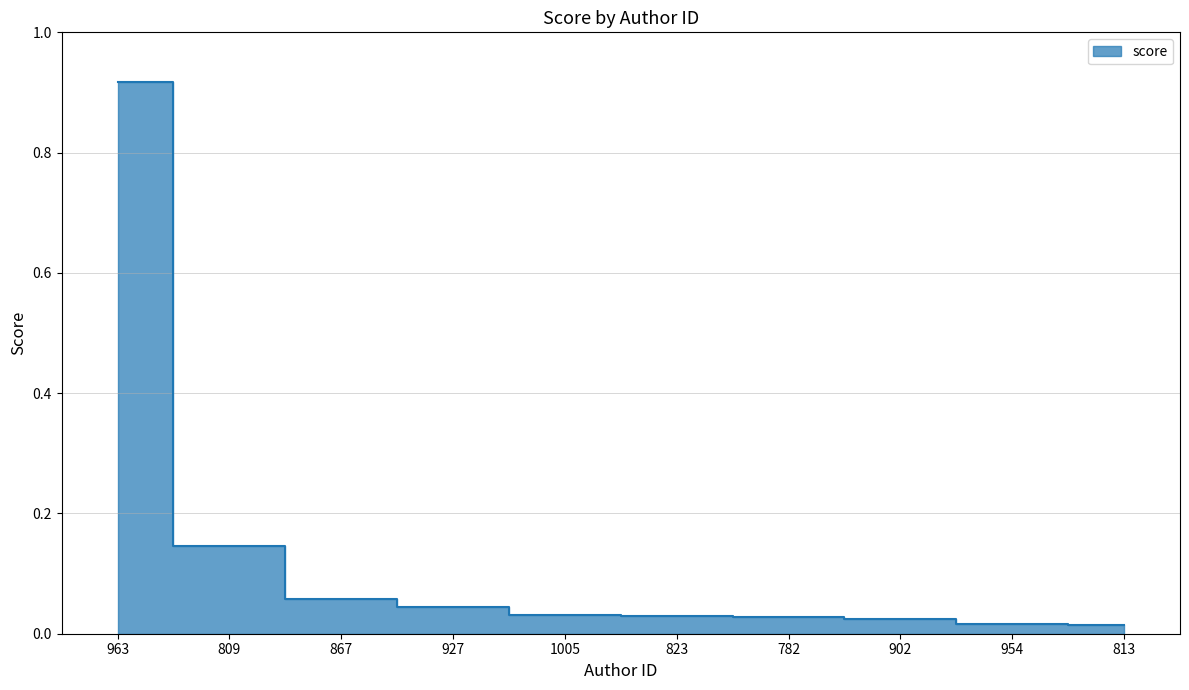

Reading left to right, extract all data points from this chart.

963=0.9	809=0.1	867=0.1	927=0.0	1005=0.0	823=0.0	782=0.0	902=0.0	954=0.0	813=0.0